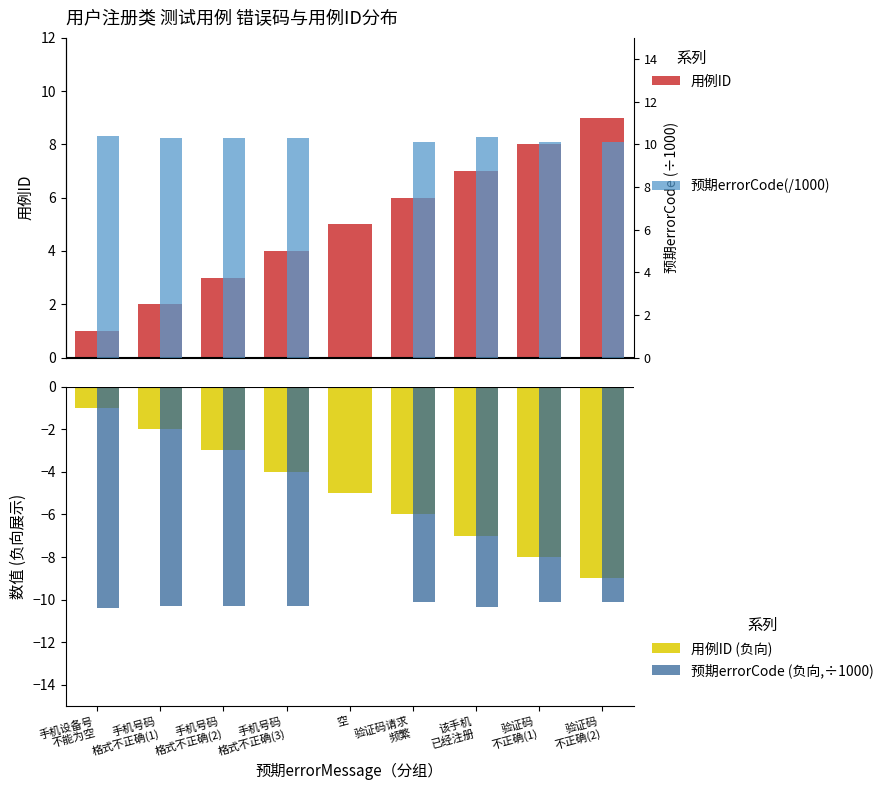

Is it true that 预期errorCode(/1000) equals 10.3 at 手机号码
格式不正确(1)?

True